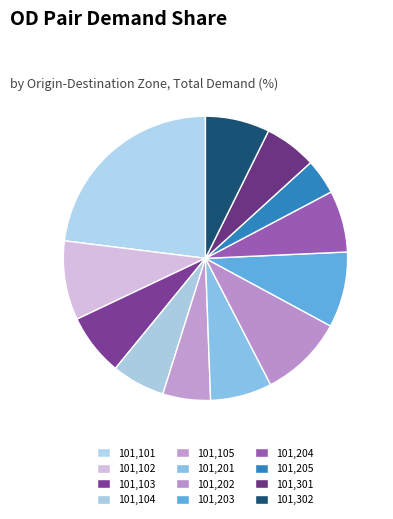

Rank the categories by value from lowest to highest.

101,205, 101,105, 101,301, 101,104, 101,201, 101,204, 101,103, 101,302, 101,203, 101,102, 101,202, 101,101